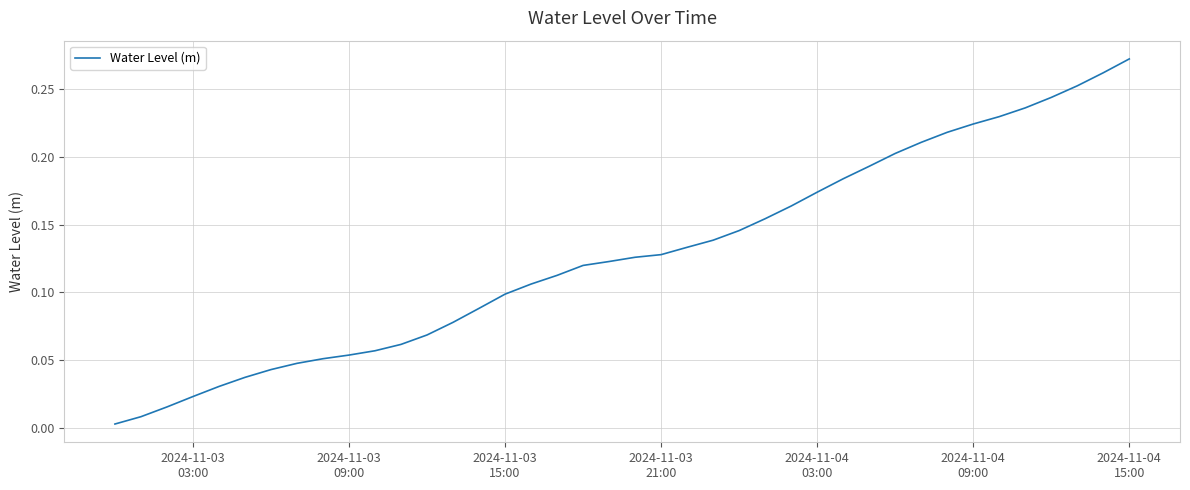

Reading left to right, transcribe all the data shown in this chart.

0.0	0.0	0.0	0.0	0.0	0.0	0.0	0.0	0.1	0.1	0.1	0.1	0.1	0.1	0.1	0.1	0.1	0.1	0.1	0.1	0.1	0.1	0.1	0.1	0.1	0.2	0.2	0.2	0.2	0.2	0.2	0.2	0.2	0.2	0.2	0.2	0.2	0.3	0.3	0.3